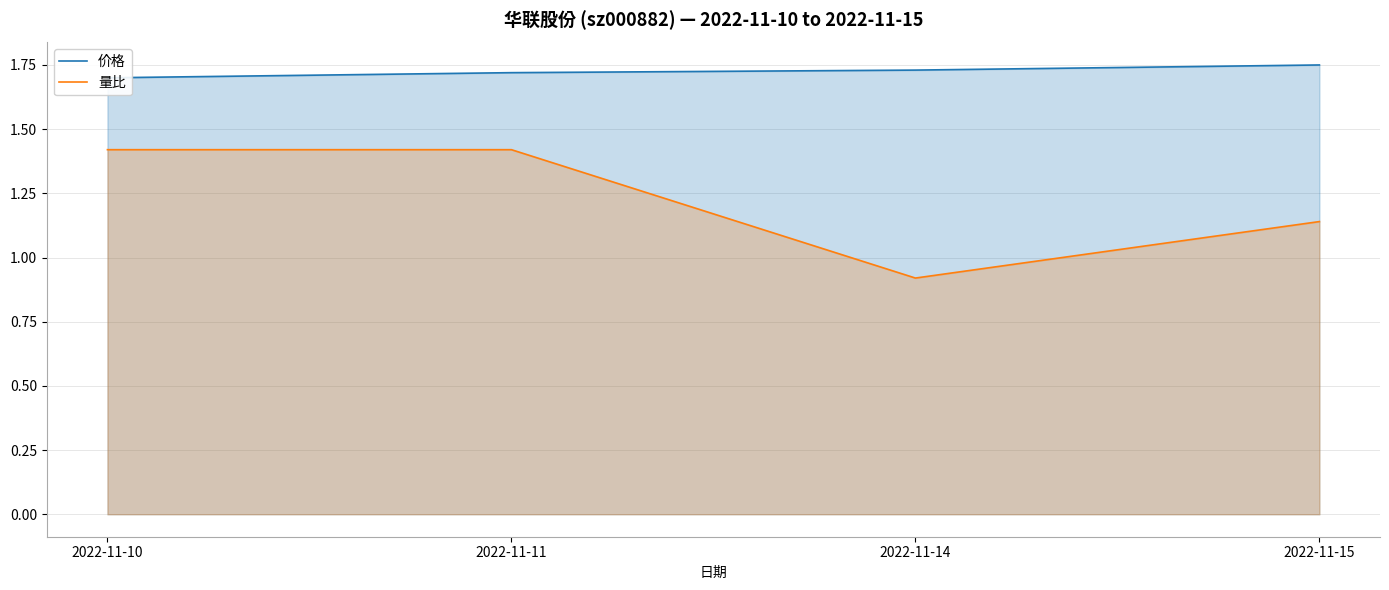

List the series in order of their peak value, highest first.

价格, 量比